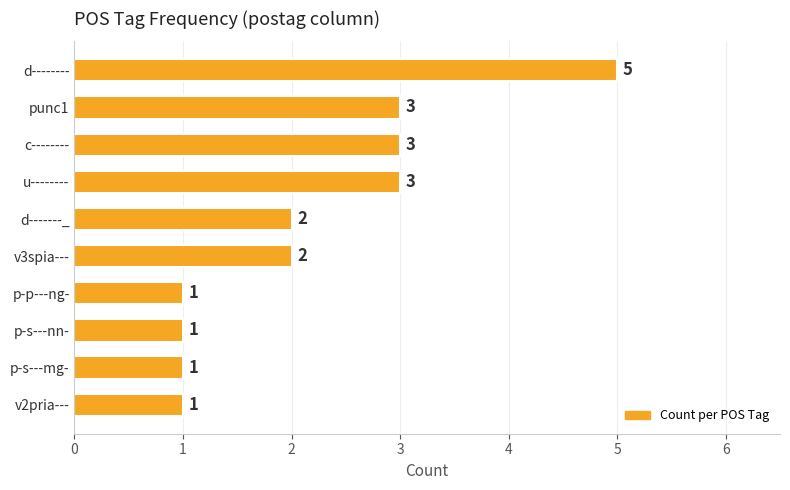

Reading top to bottom, transcribe all the data shown in this chart.

5	3	3	3	2	2	1	1	1	1